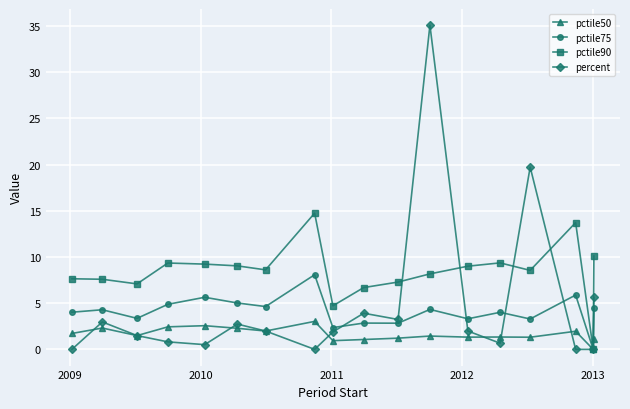

True or false: pctile50 has more than 2 points higher than both neighbors.

True